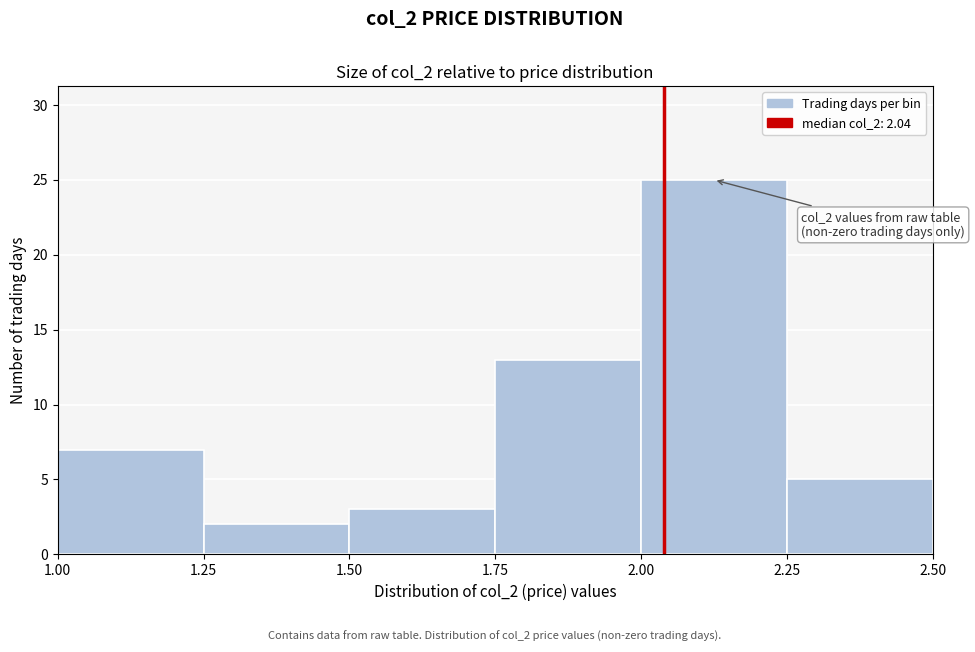

Over which range of the x-axis is the bar tallest?

2.00 to 2.25